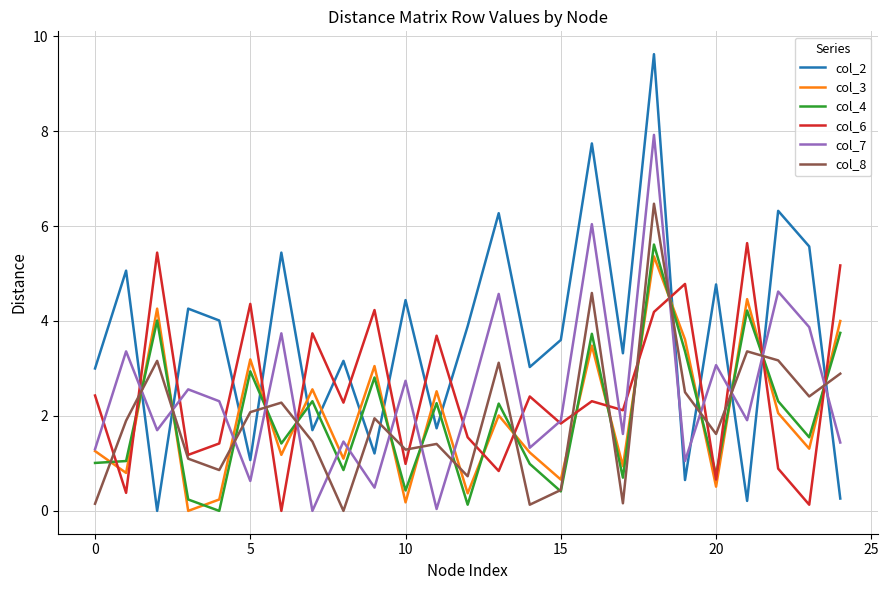

Which series has the widest spread of values?

col_2